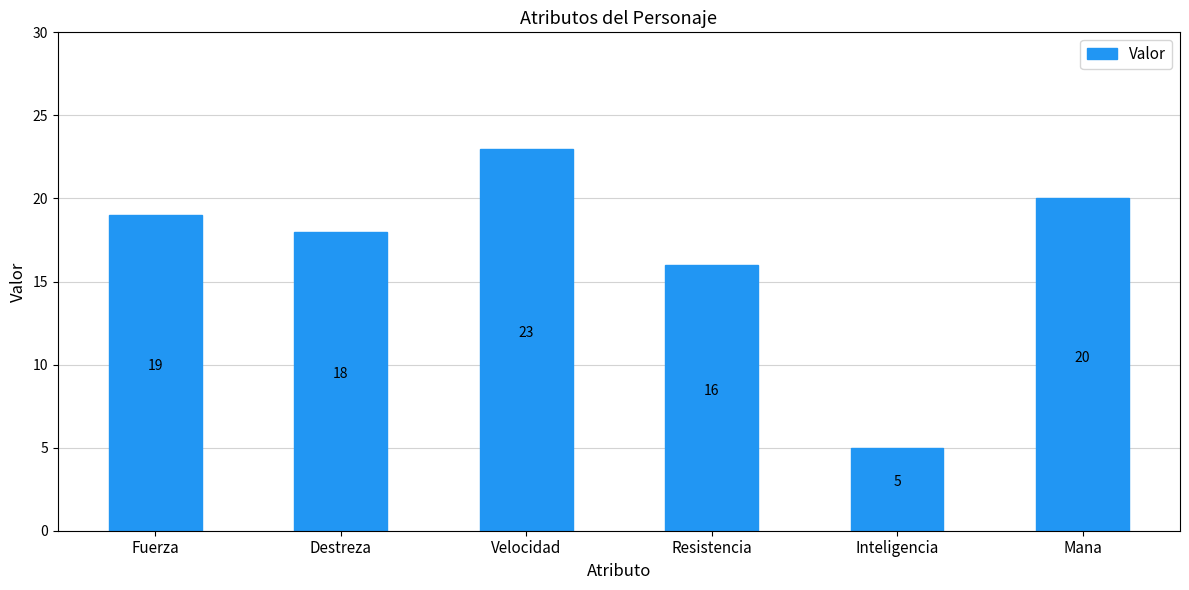

What is the ratio of the value at Velocidad to the value at Fuerza?

1.2